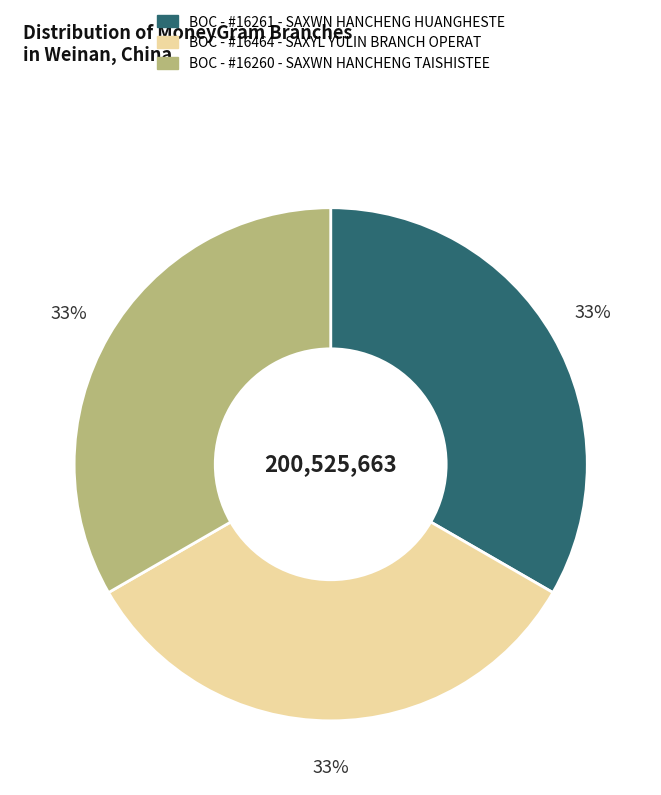

To the nearest percent, what portion does BOC - #16464 - SAXYL YULIN BRANCH OPERAT represent?

33%